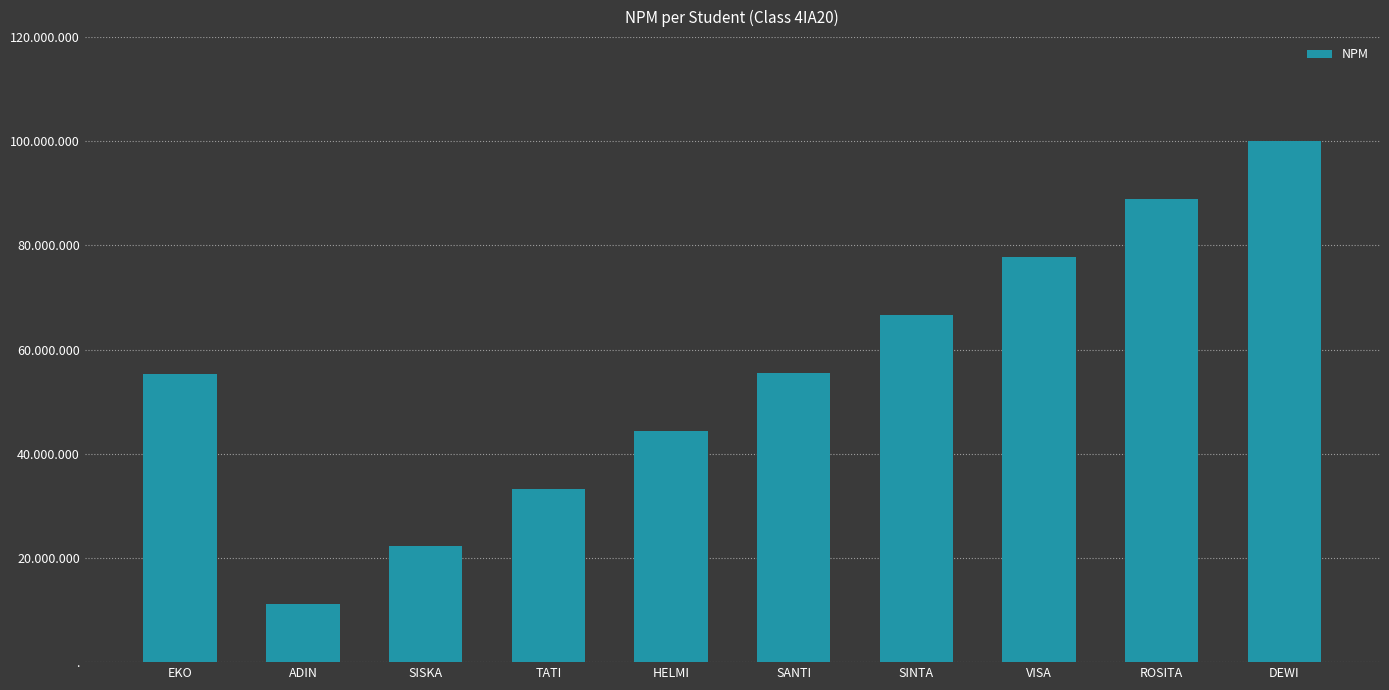

Does the chart contain any negative values?

No